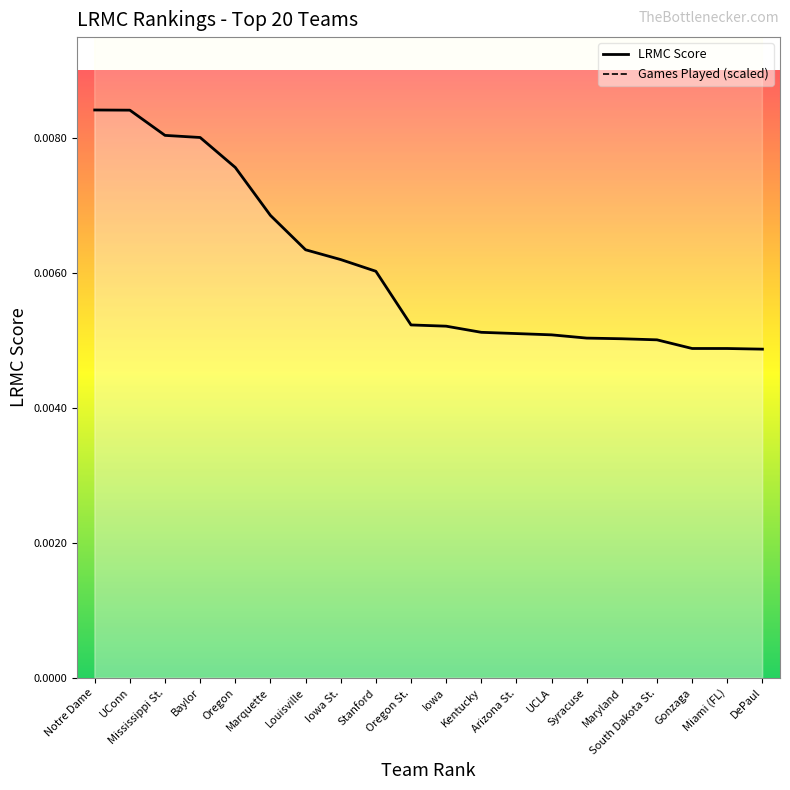

Is the value of Games Played (scaled) at UCLA greater than the value of LRMC Score at Iowa?

Yes